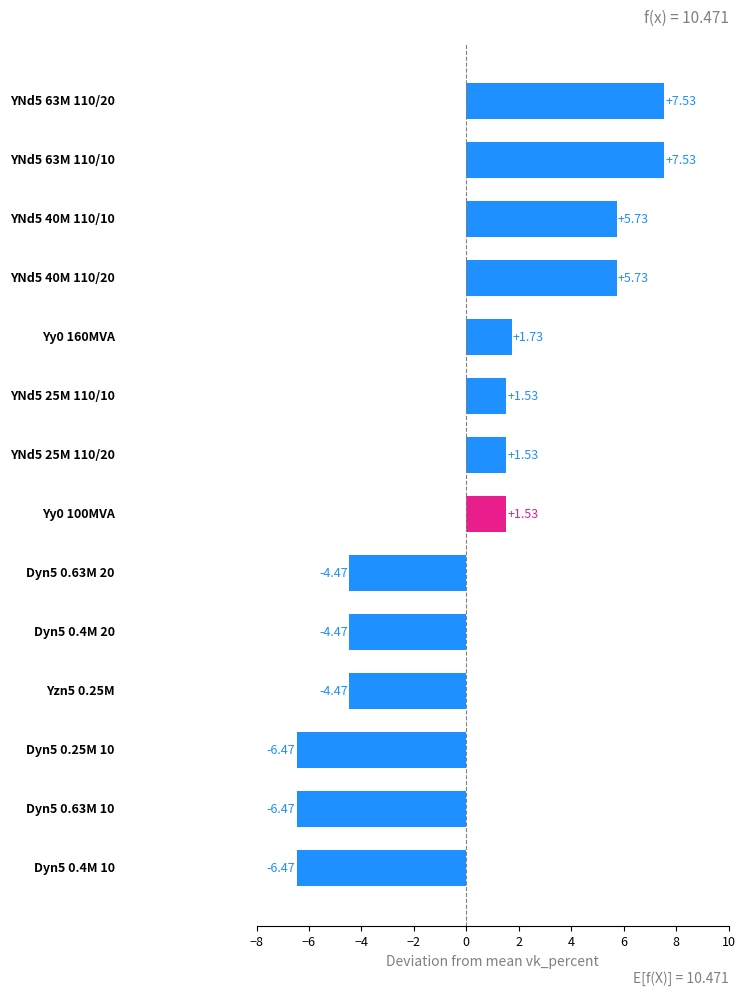

What is the difference between the maximum and second lowest values?

14.0